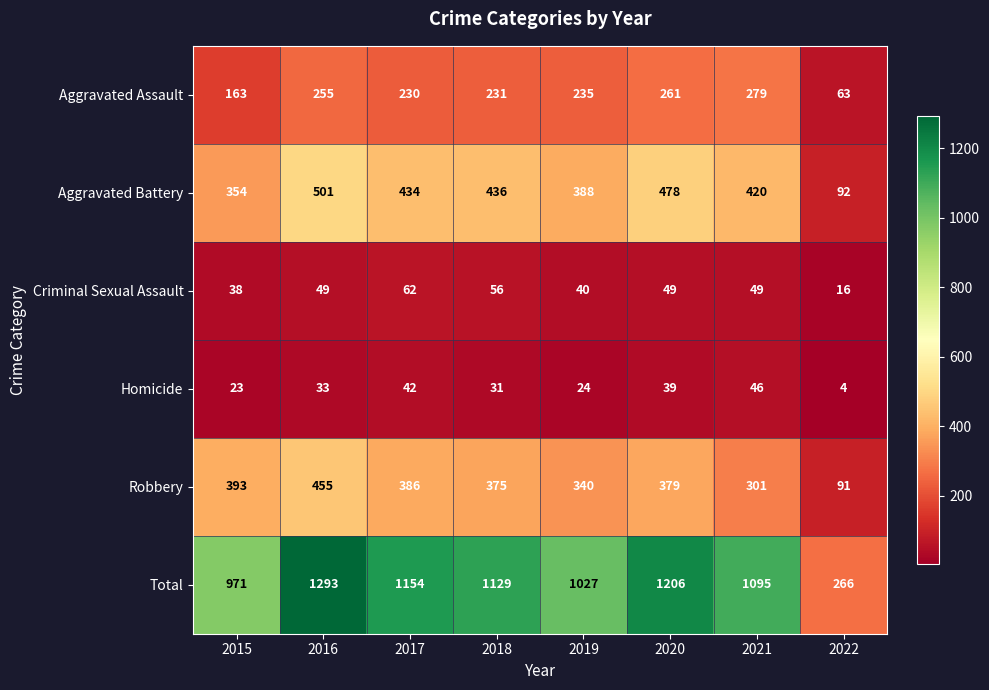

What is the difference between the Homicide values at 2022 and 2019?

20